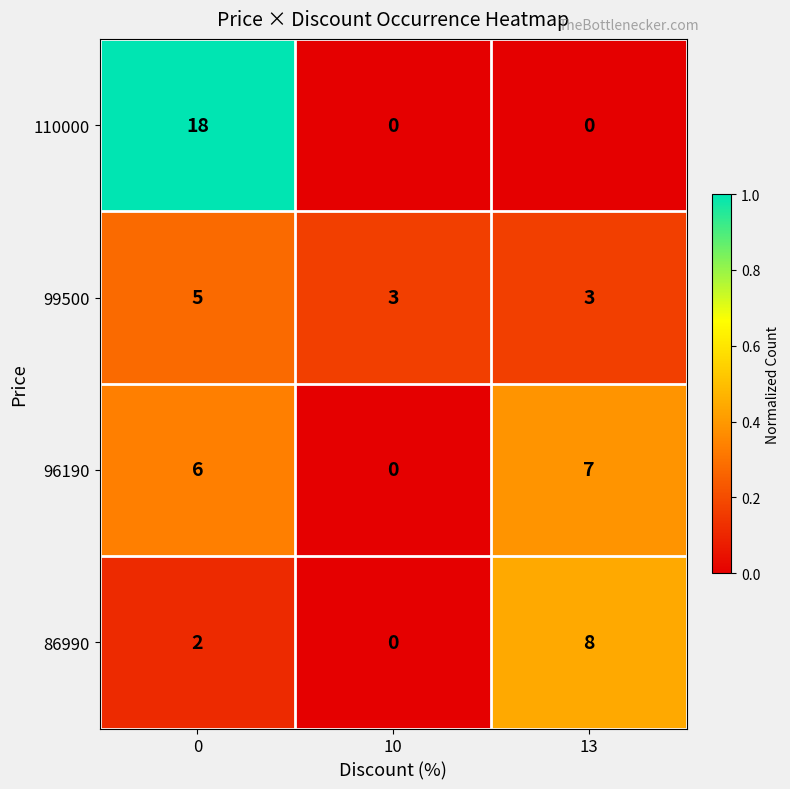

Reading left to right, transcribe all the data shown in this chart.

110000: 18	0	0
99500: 5	3	3
96190: 6	0	7
86990: 2	0	8